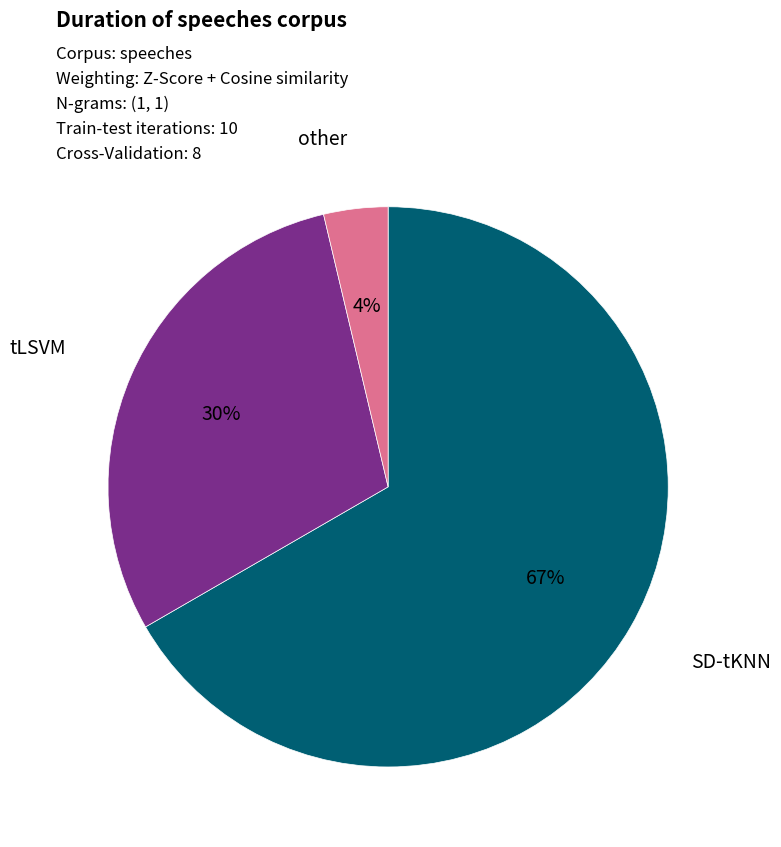

To the nearest percent, what is the average slice percentage?

33%